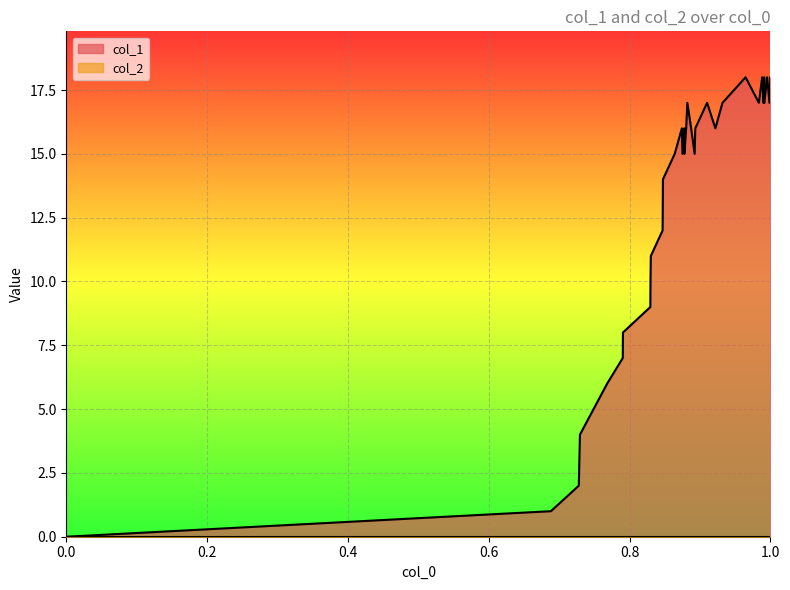

Which series has the largest range (max minus min)?

col_1